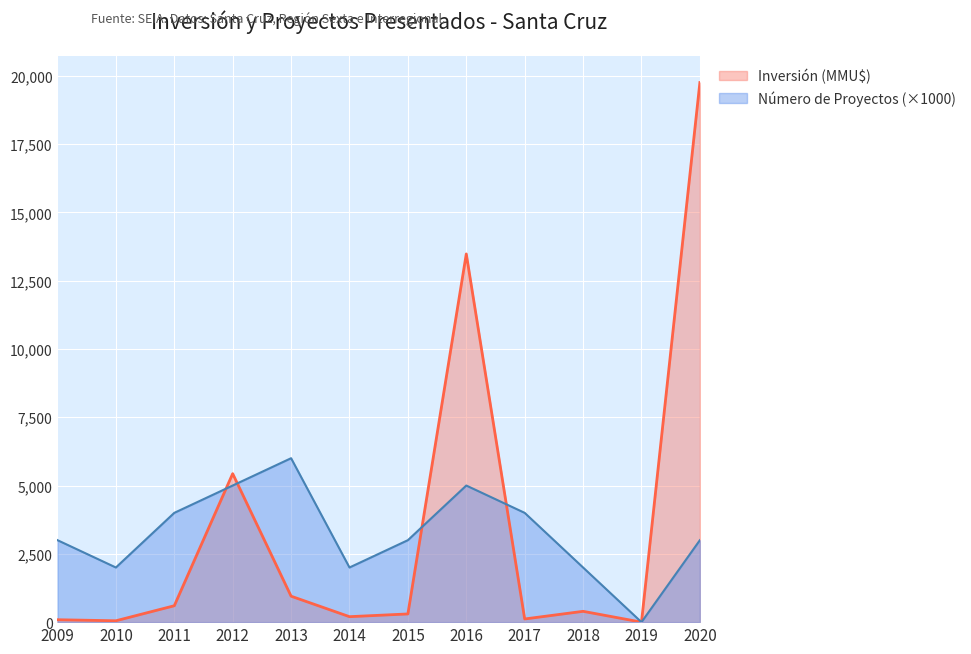

Is it true that Inversión (MMU$) equals 88 at 2009?

True